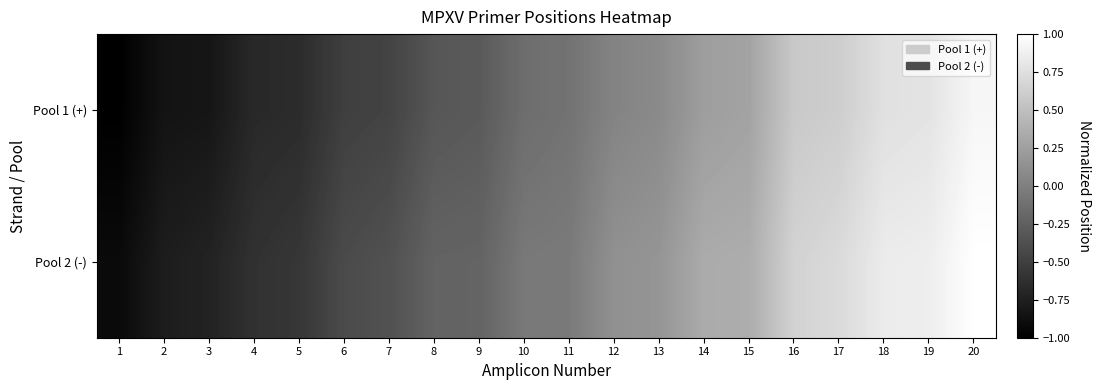

Rank the series by their maximum value, from highest to lowest.

Pool 2 (-), Pool 1 (+)